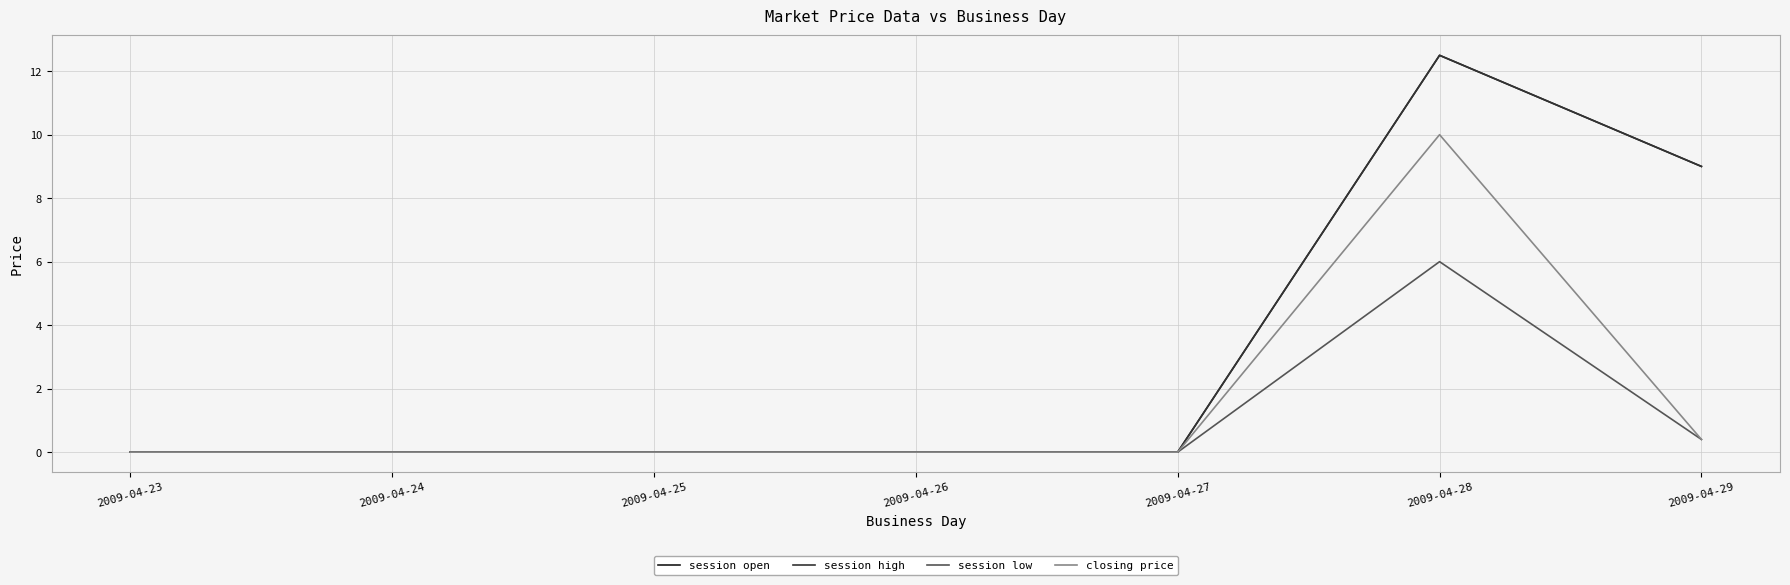

The value of session open at 2009-04-23 is 0.0. True or false?

True